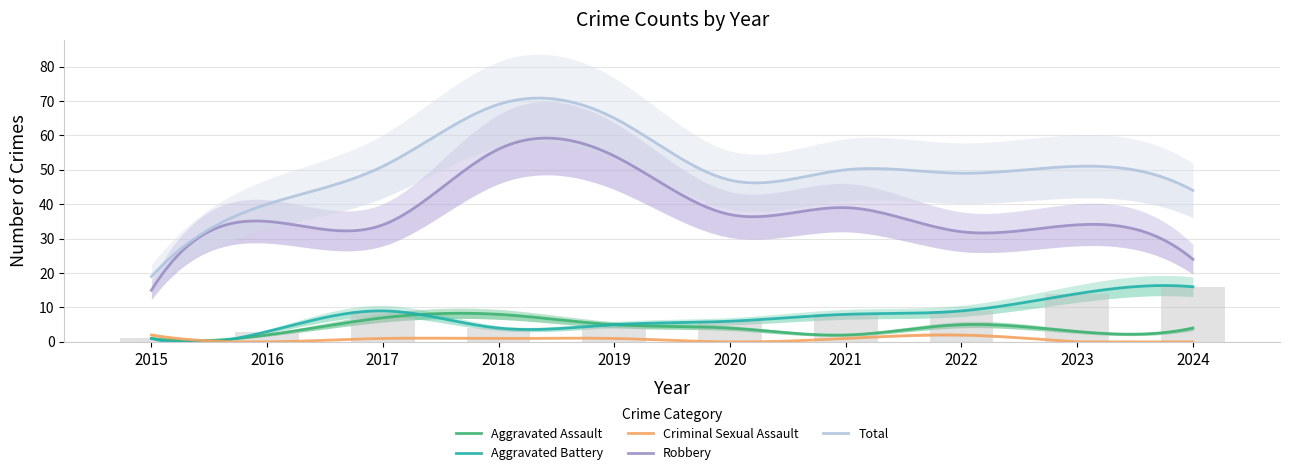

At which category does the chart reach its minimum across all series?

2016